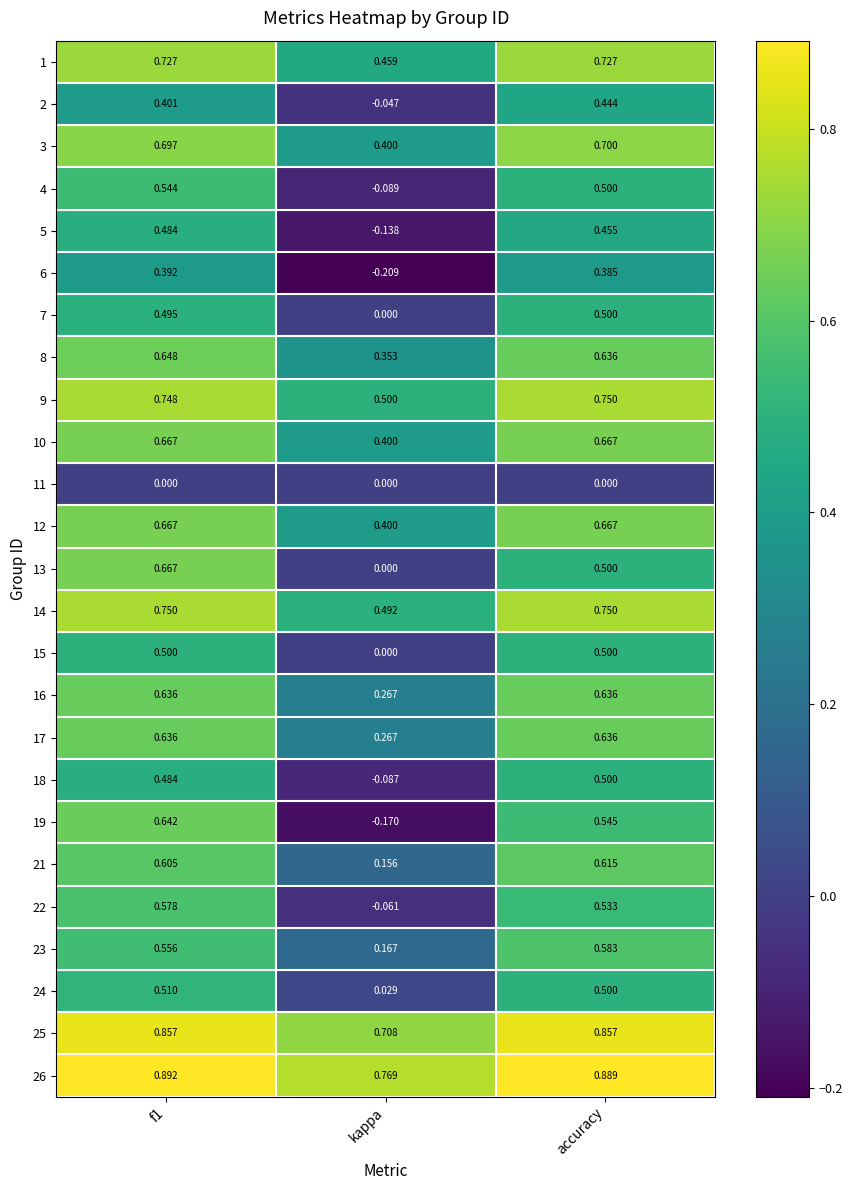

At how many categories does at least one series exceed 0?

3